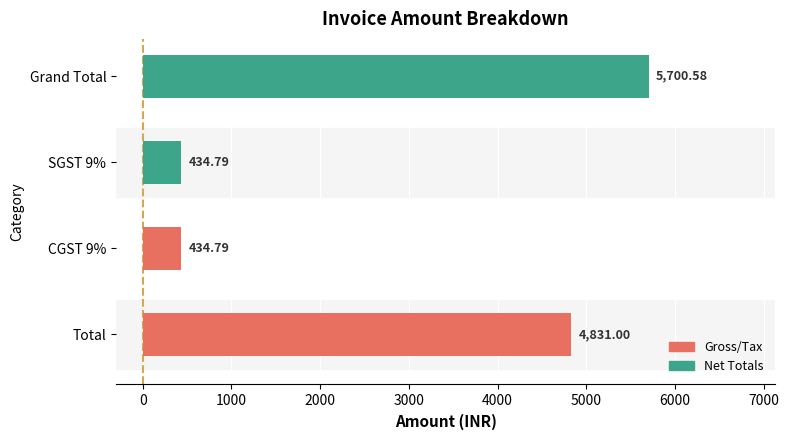

Which has a higher value, Grand Total or Total?

Grand Total